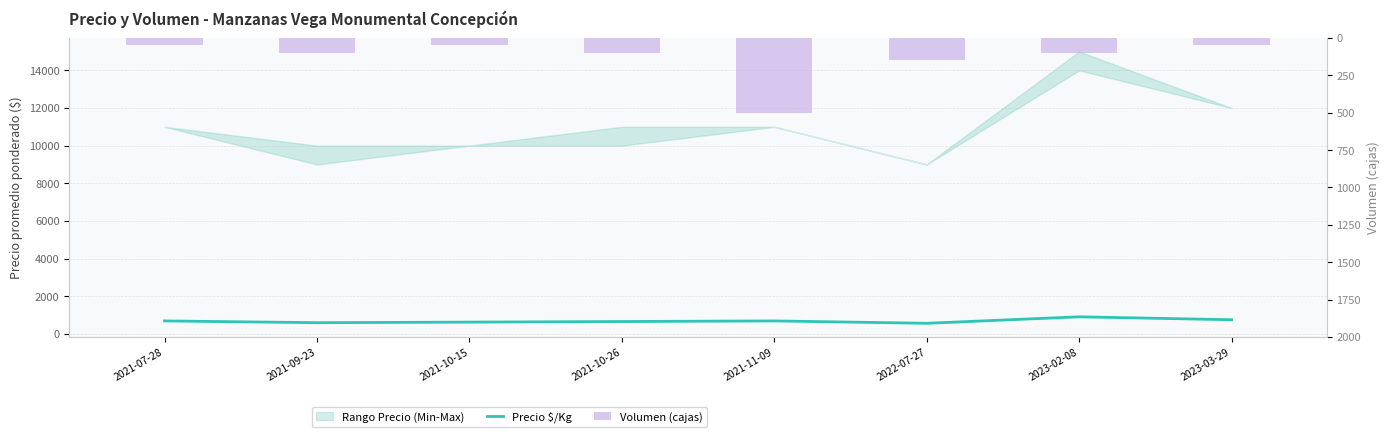

What is the sum of all Volumen (cajas) values?

1100